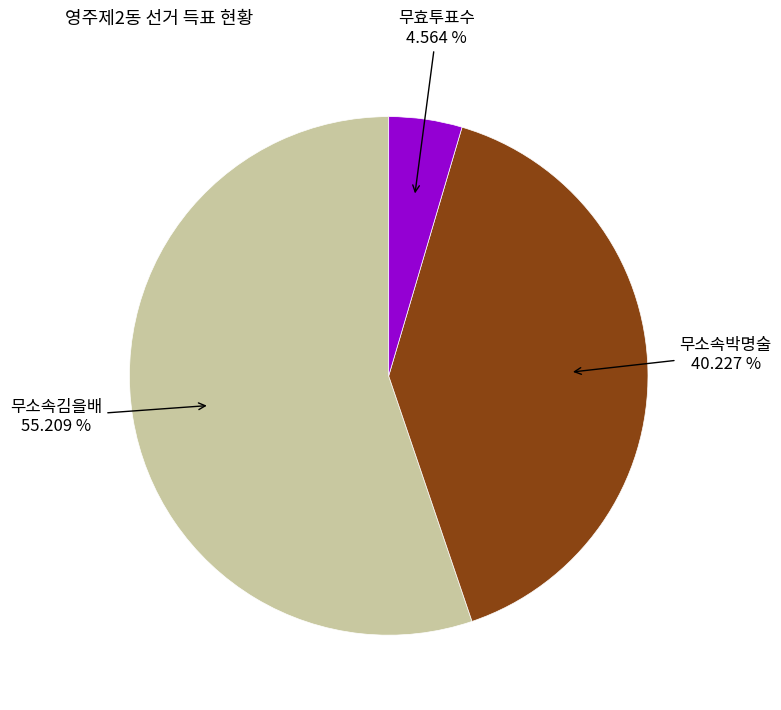

Is there a majority slice in this chart?

Yes